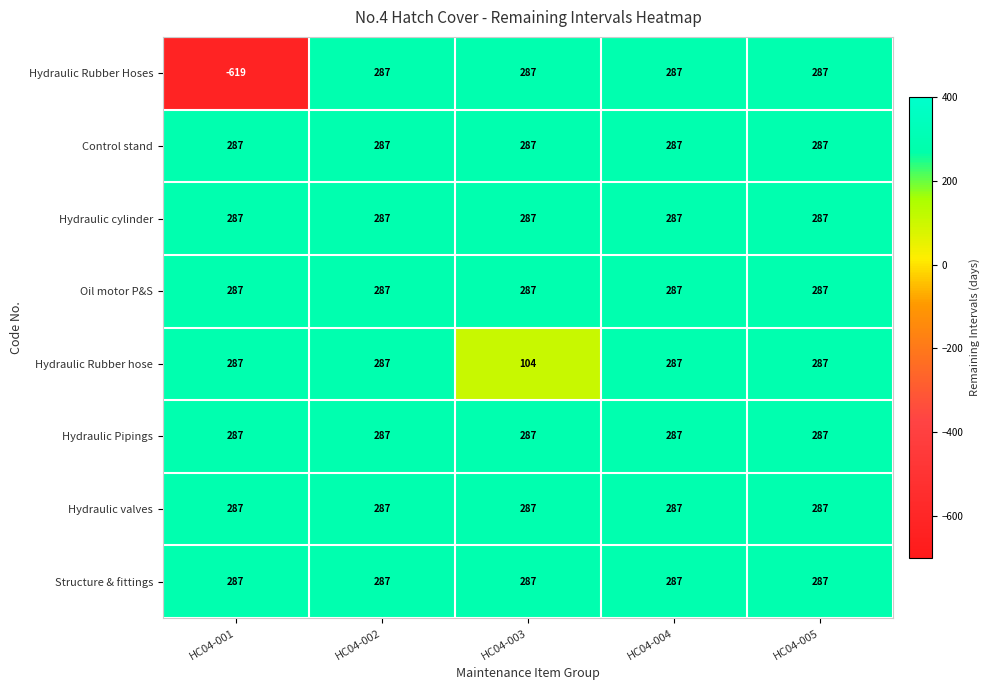

What is the difference between the highest and lowest values at HC04-001?

906